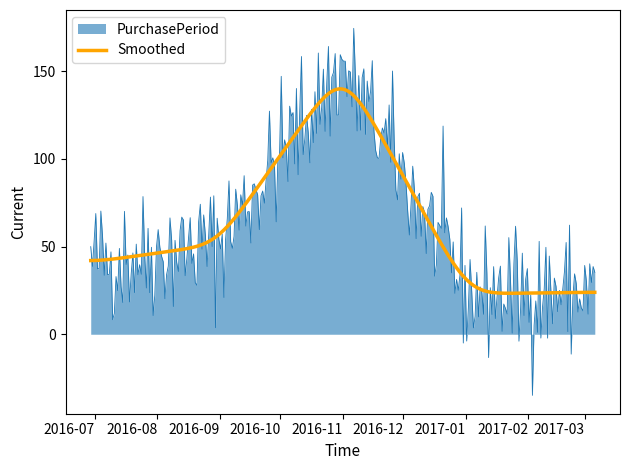

What is the smallest value displayed?

-34.8